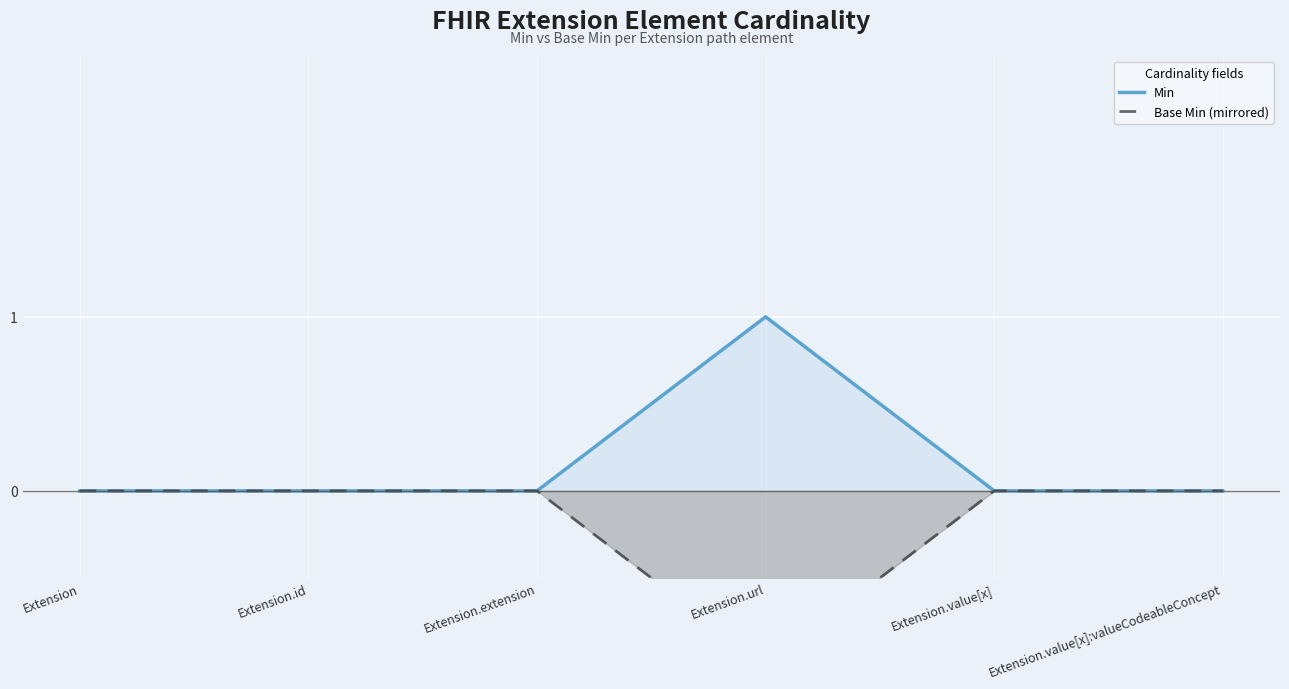

In Min, how many points are higher than both neighbors (excluding endpoints)?

1